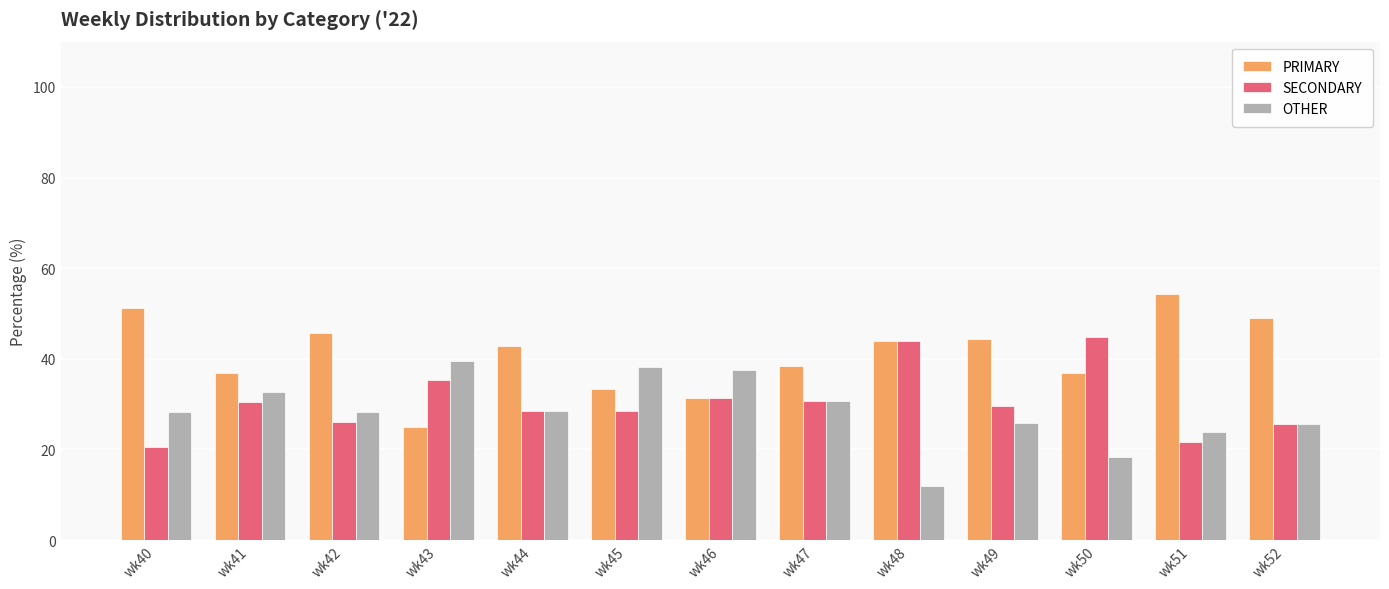

What is the difference between the maximum and minimum values in the PRIMARY series?

29.3